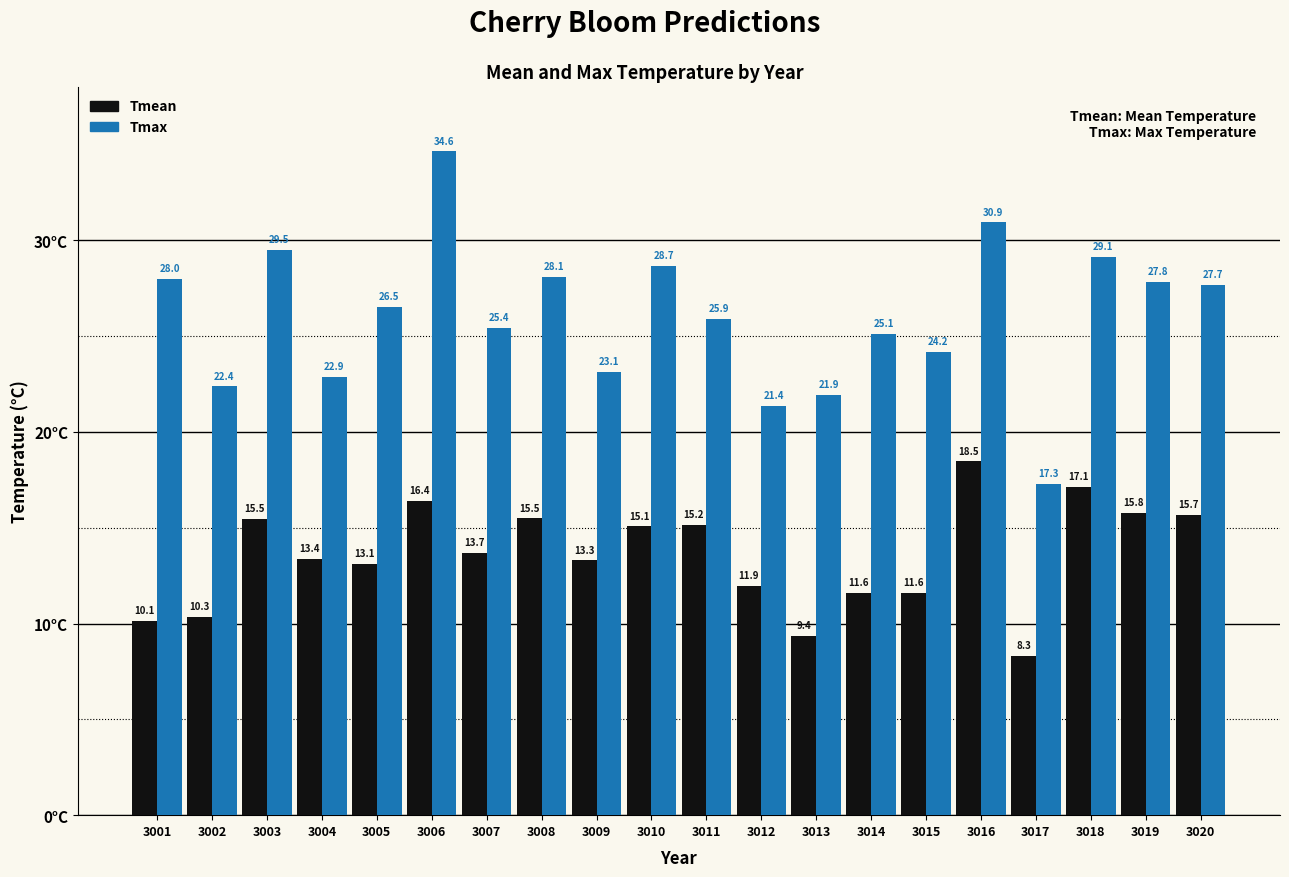

Rank the series by their average value, from lowest to highest.

Tmean, Tmax